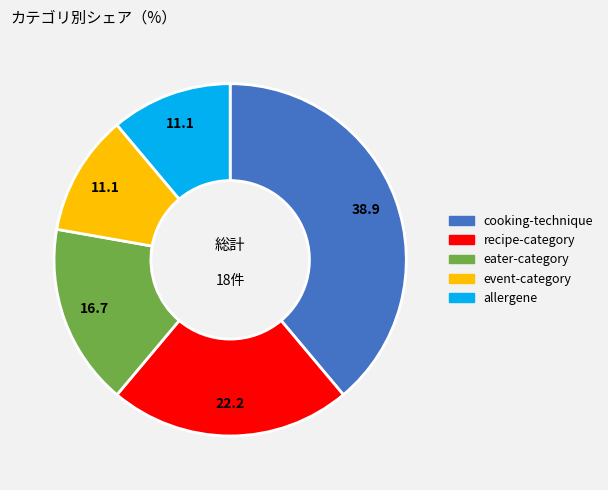

Is it true that recipe-category is 35% of the pie?

False